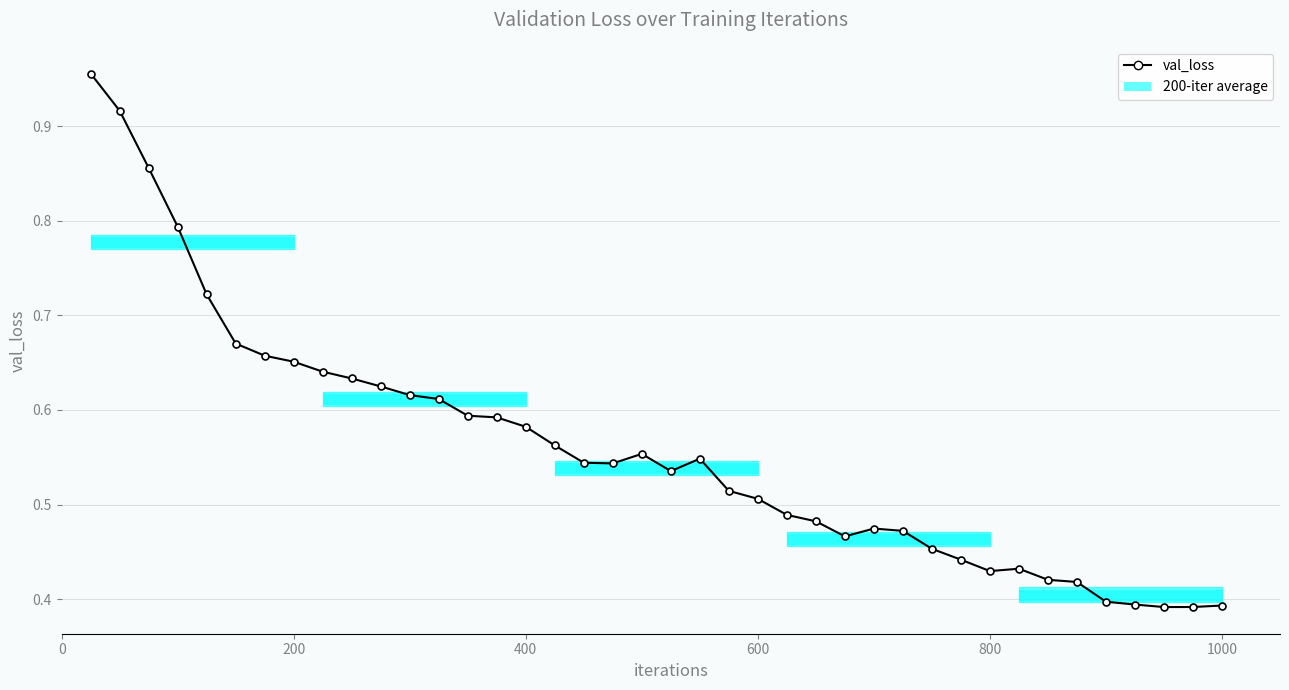

What is the sum of all values?

22.4